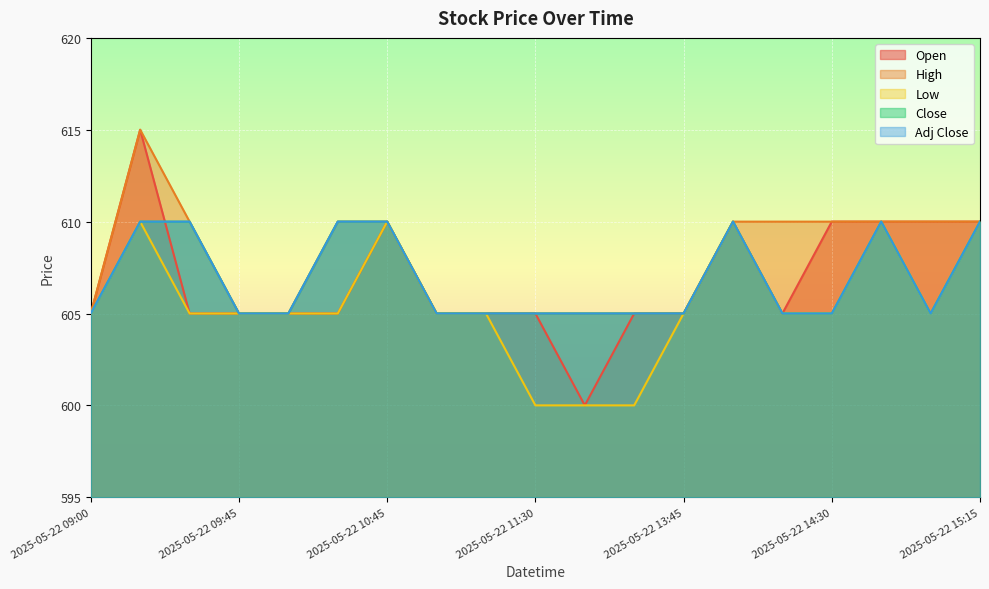

Does the chart display data point markers on the line(s)?

No